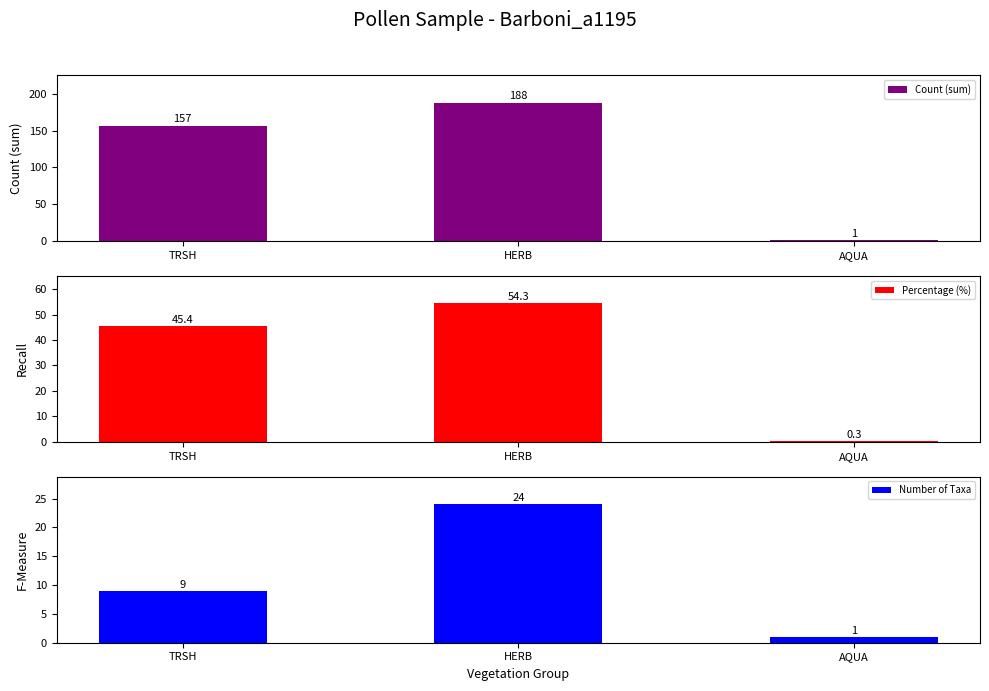

What is the label of the 2nd bar from the left?

HERB